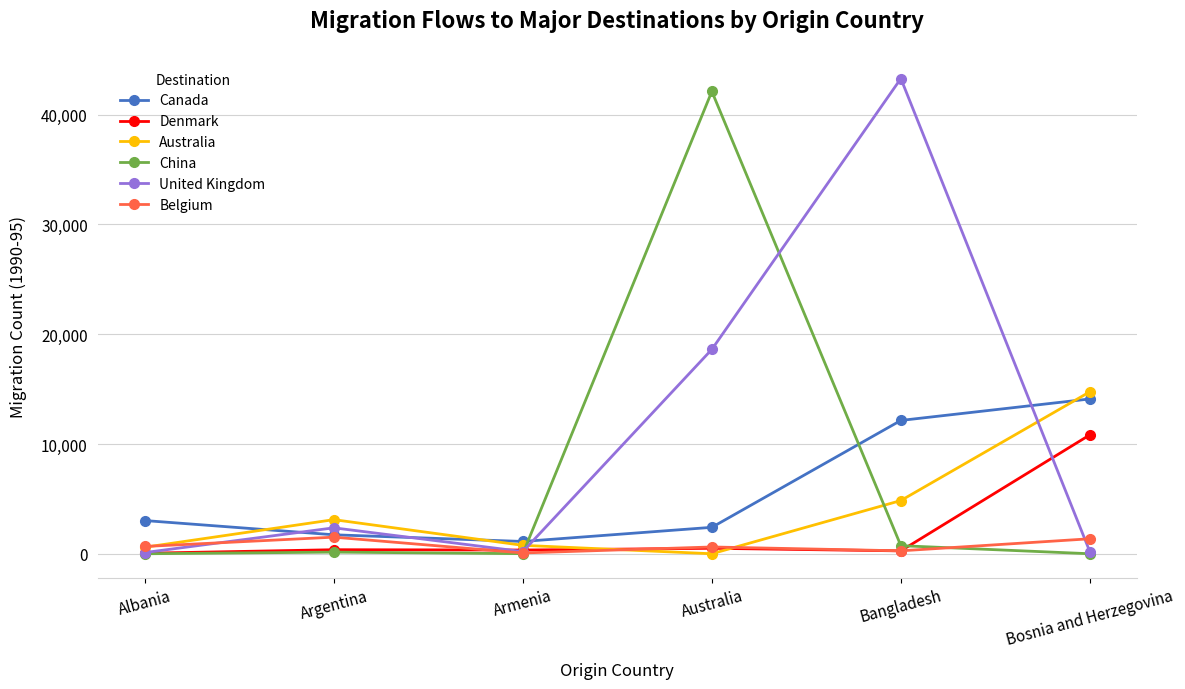

What is the average value of the Denmark series?

2057